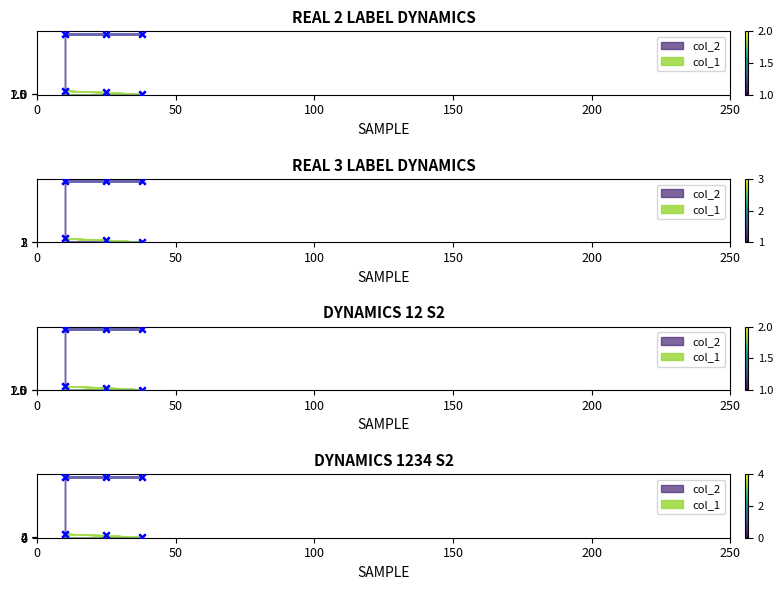

What is the change in value from 10 to 25?

-6